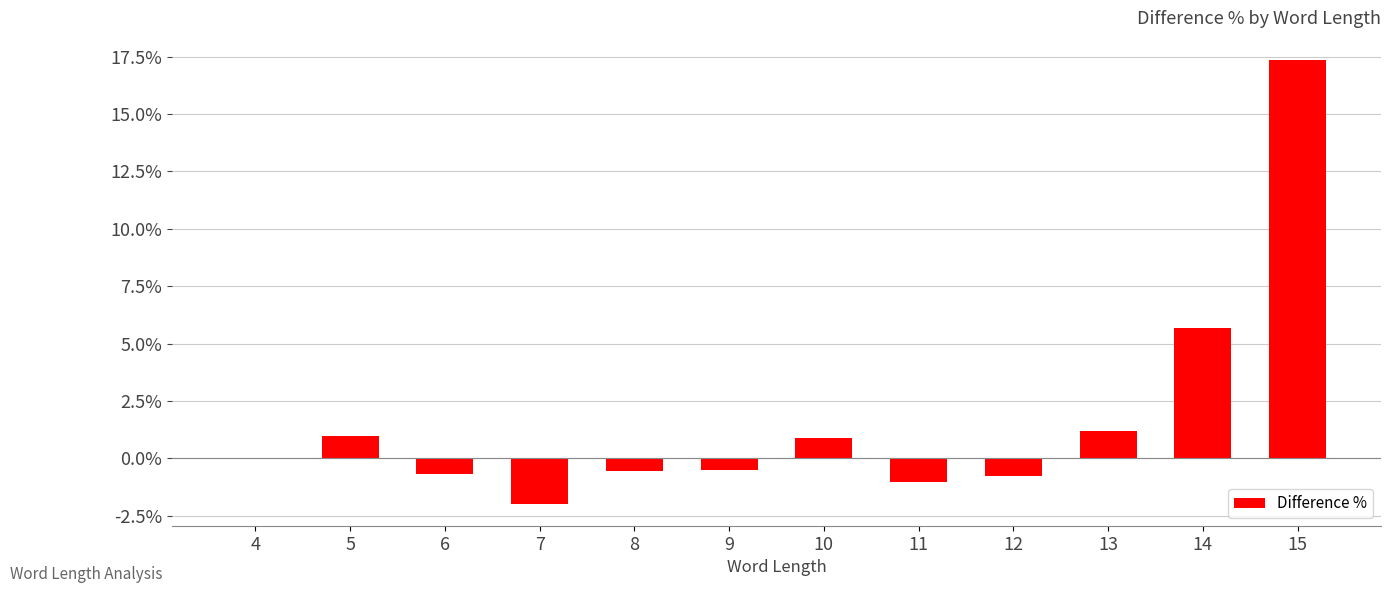

What is the change in value from 9 to 10?

+1.4